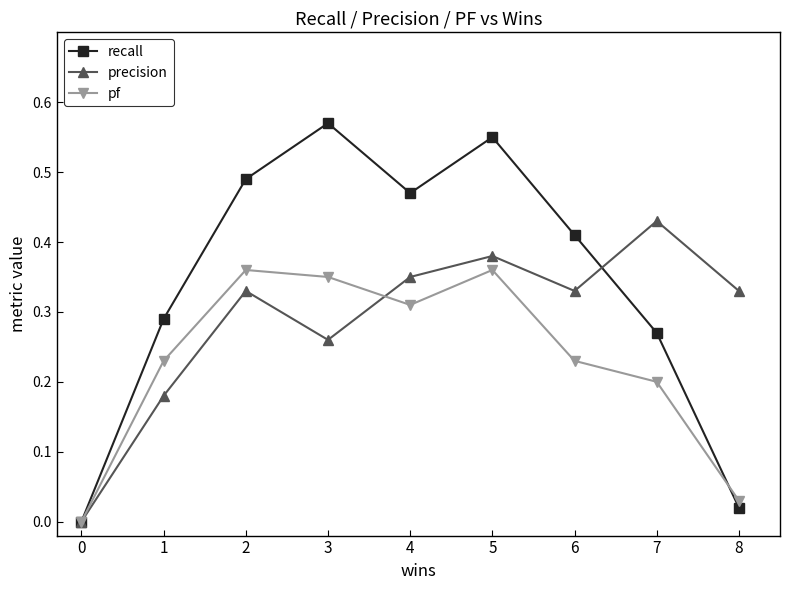

Is it true that precision equals 0.0 at 0?

True